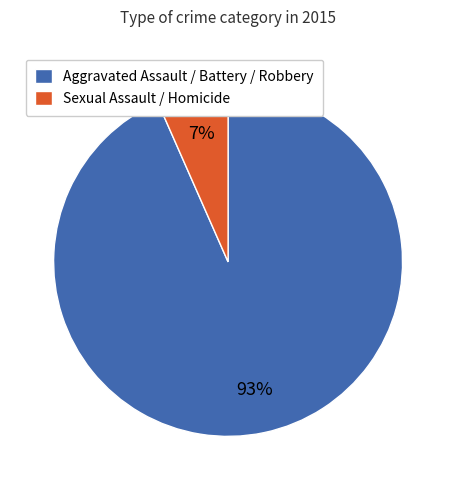

To the nearest percent, what portion does Aggravated Assault / Battery / Robbery represent?

93%